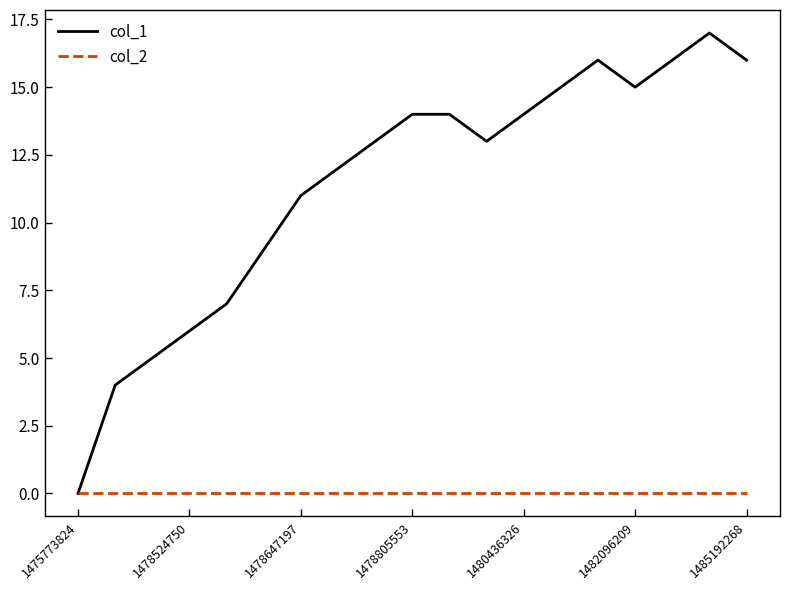

What is the maximum value for col_1?

17